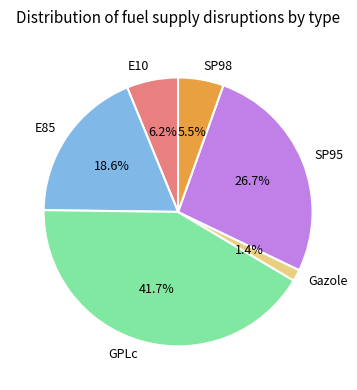

To the nearest percent, what is the combined percentage of SP98 and E85?

24%